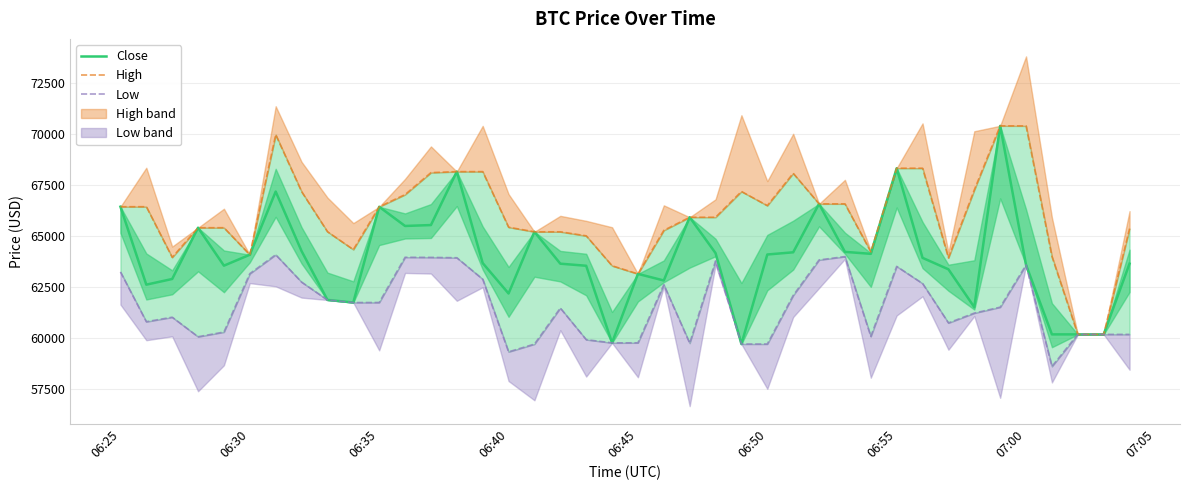

What is the maximum value for Close?

70416.0